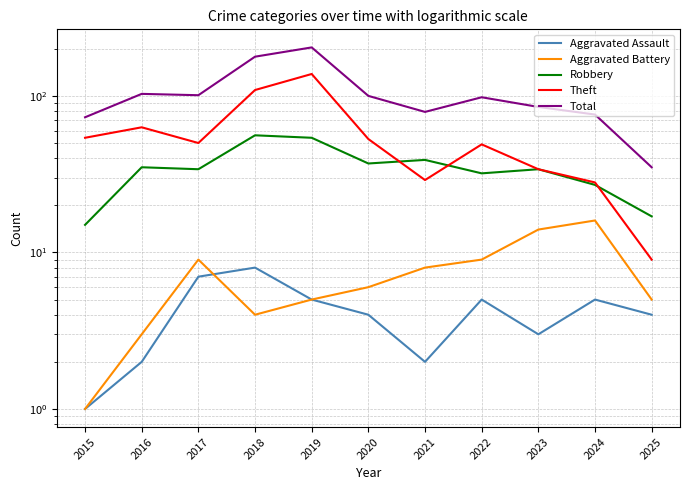

Which series has the largest total across all categories?

Total